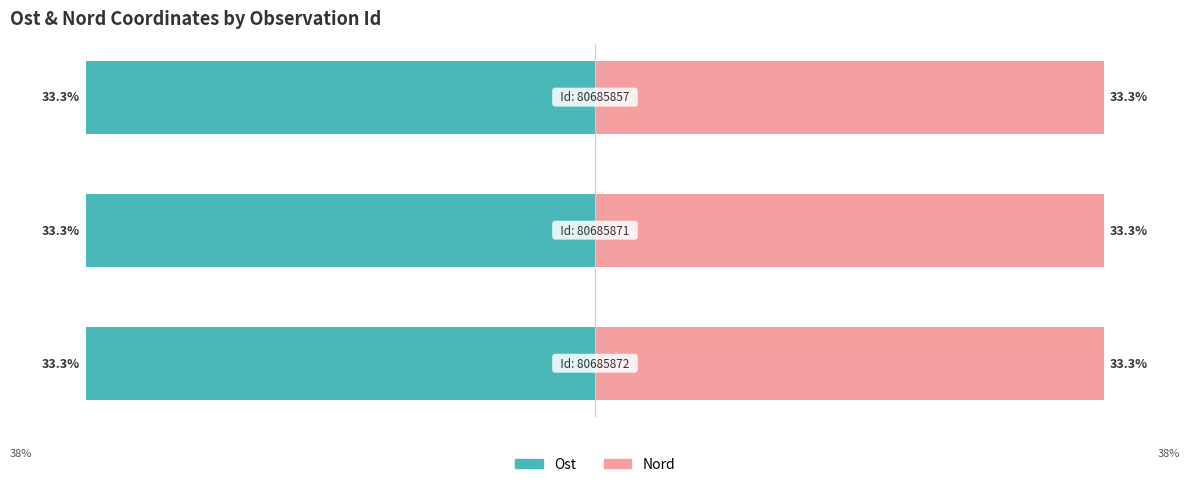

What are all the series names shown in the legend?

Ost, Nord